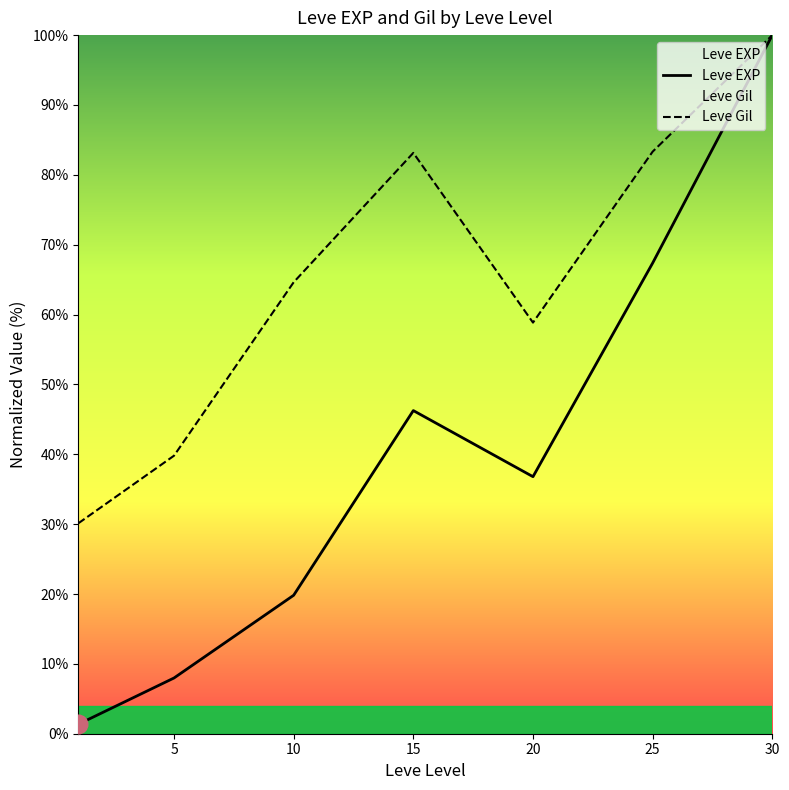

At how many categories does at least one series exceed 16?

7